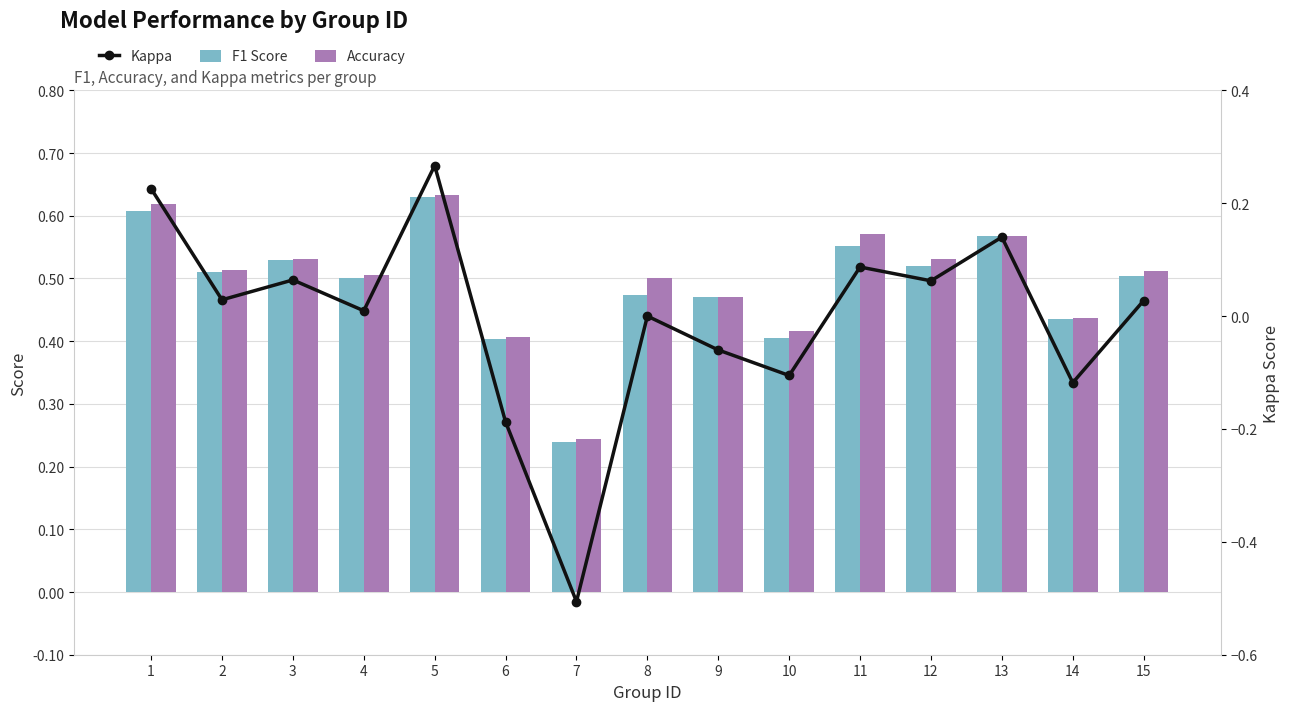

What is the maximum value for F1 Score?

0.6